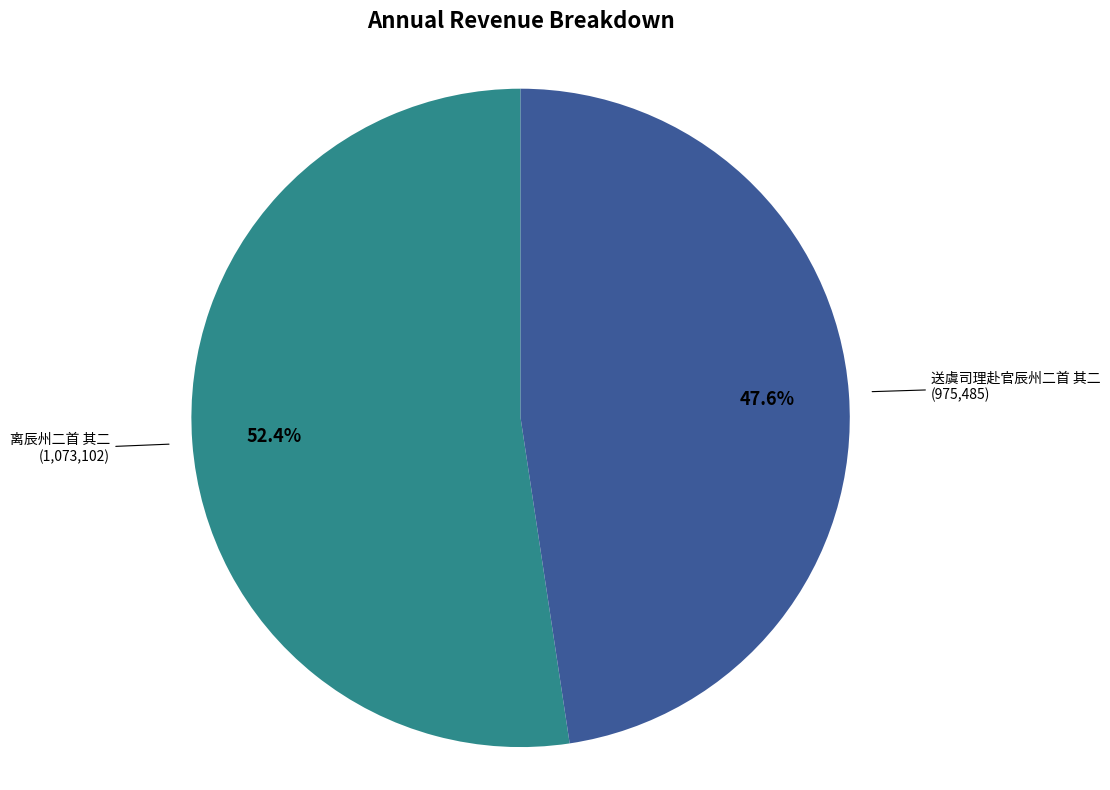

Is there a majority slice in this chart?

Yes